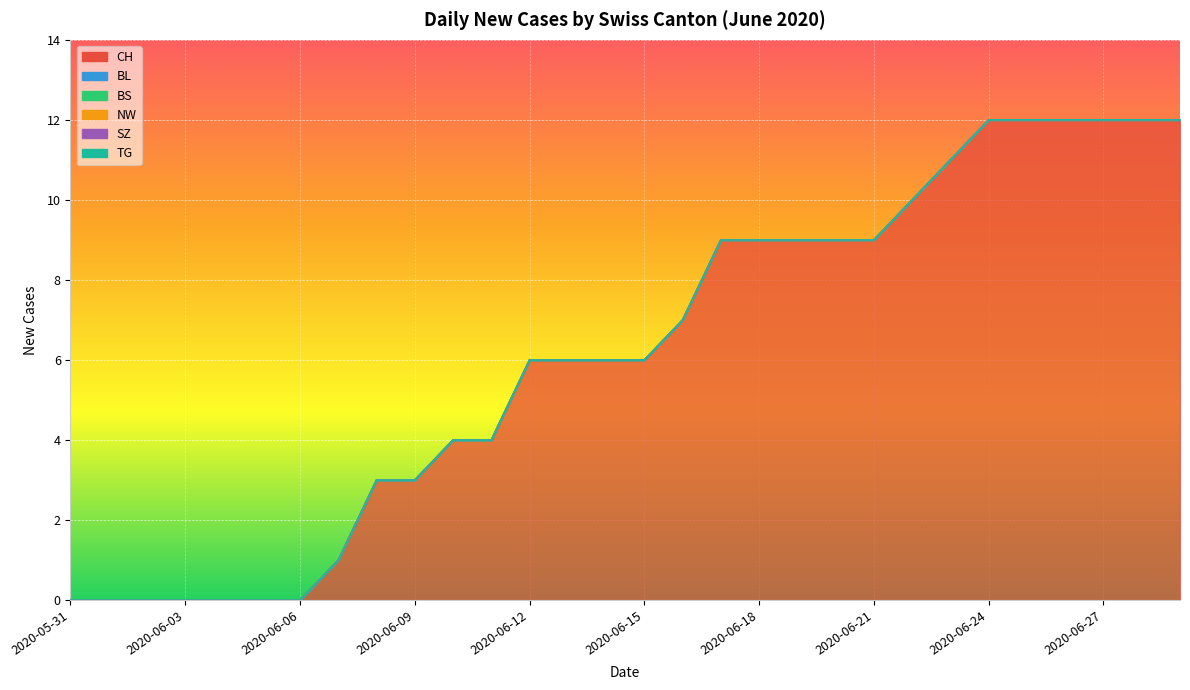

At which label is BS closest to 0?

2020-05-31